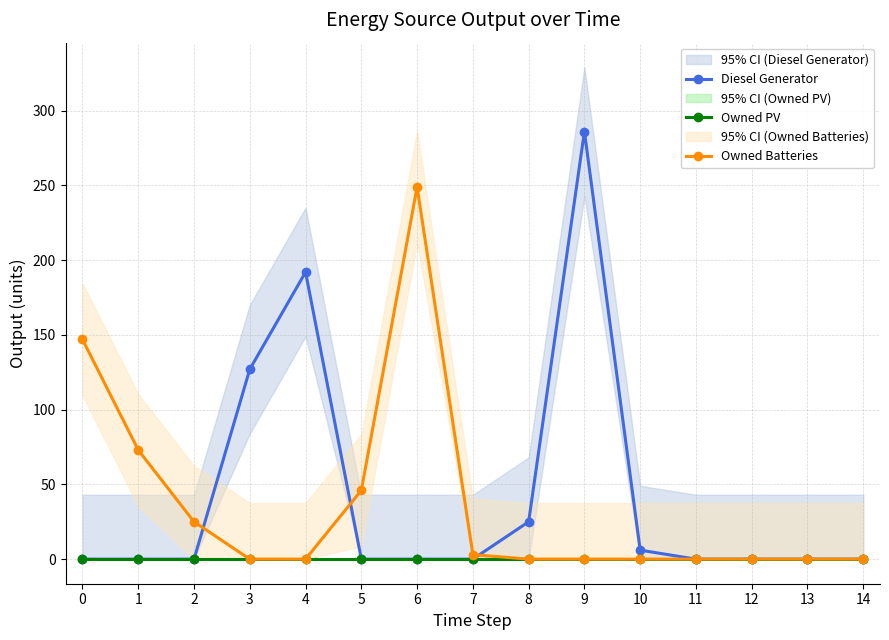

How many values in Owned Batteries are above zero?

6